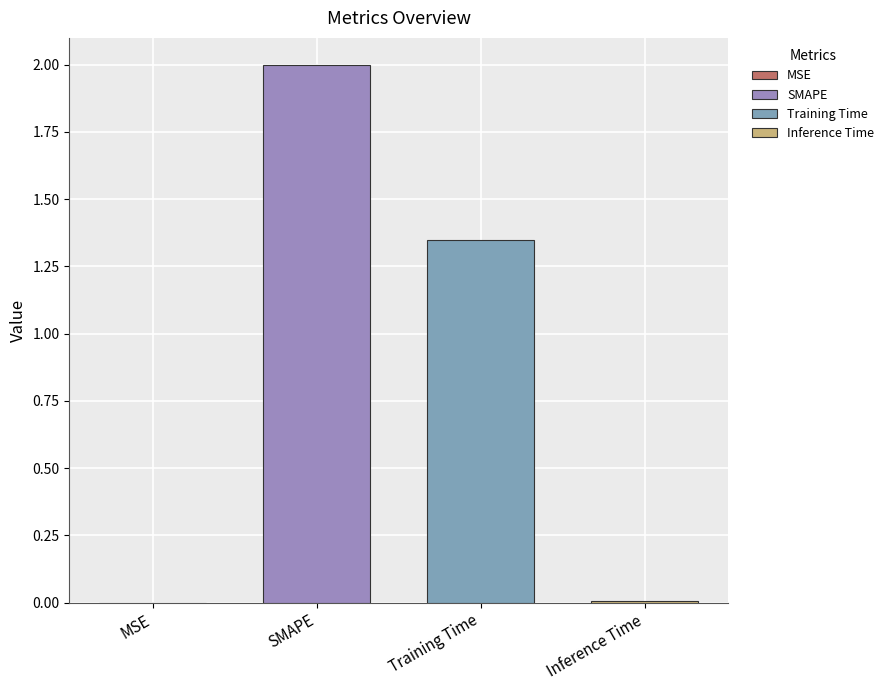

Reading left to right, what are all the values shown in this chart?

MSE=0.0	SMAPE=2.0	Training Time=1.3	Inference Time=0.0